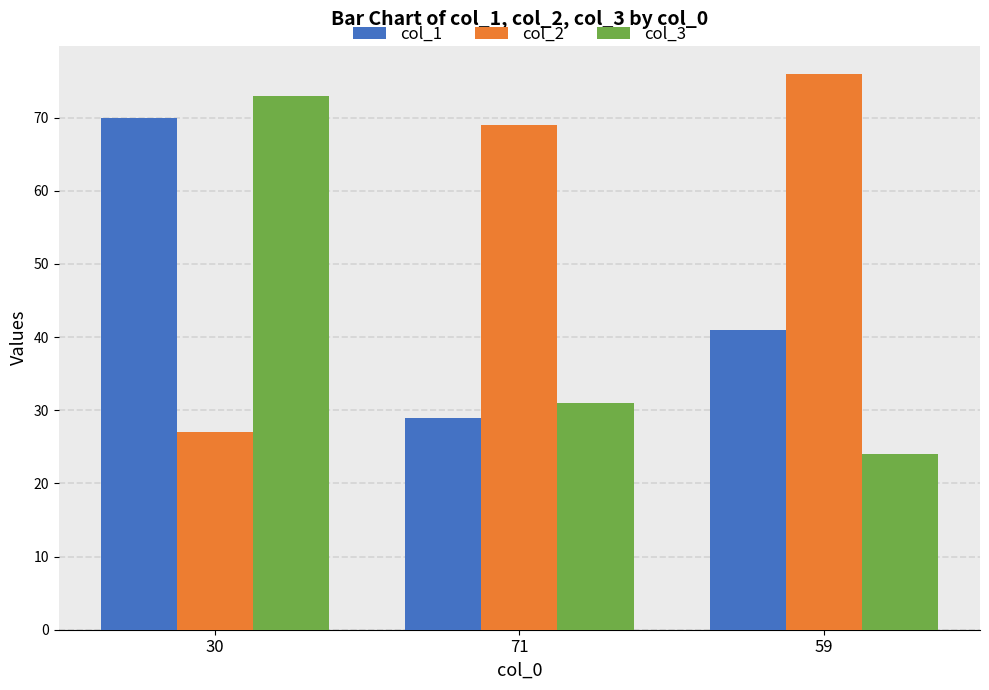

What position from the right is 30?

3